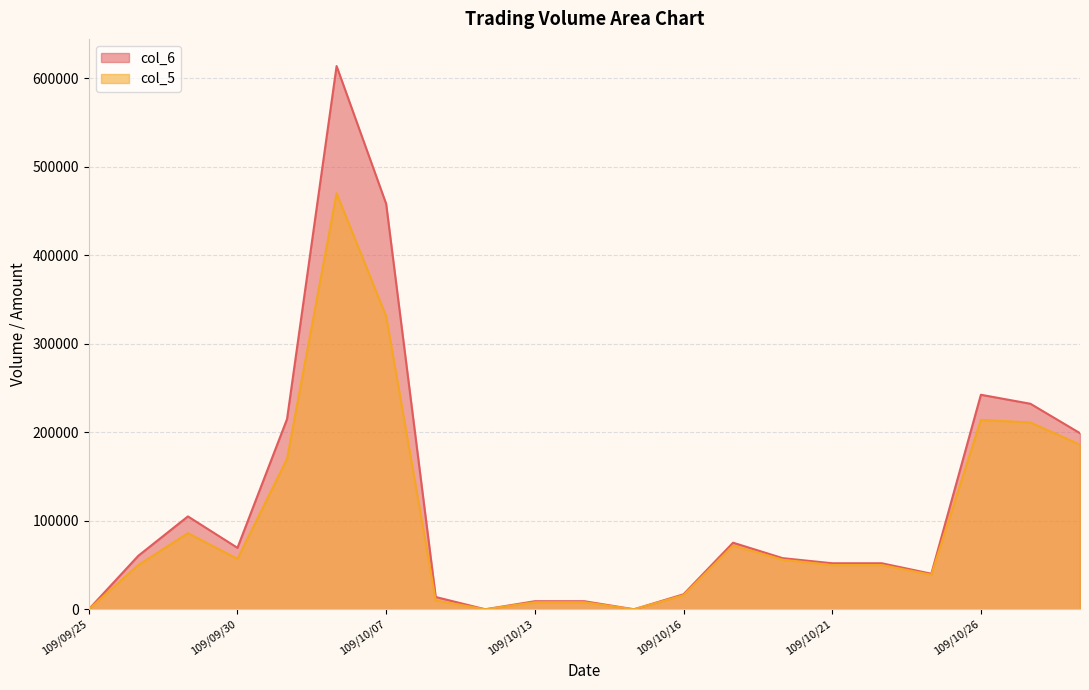

Where does the col_6 series first go above 57780?

109/09/28